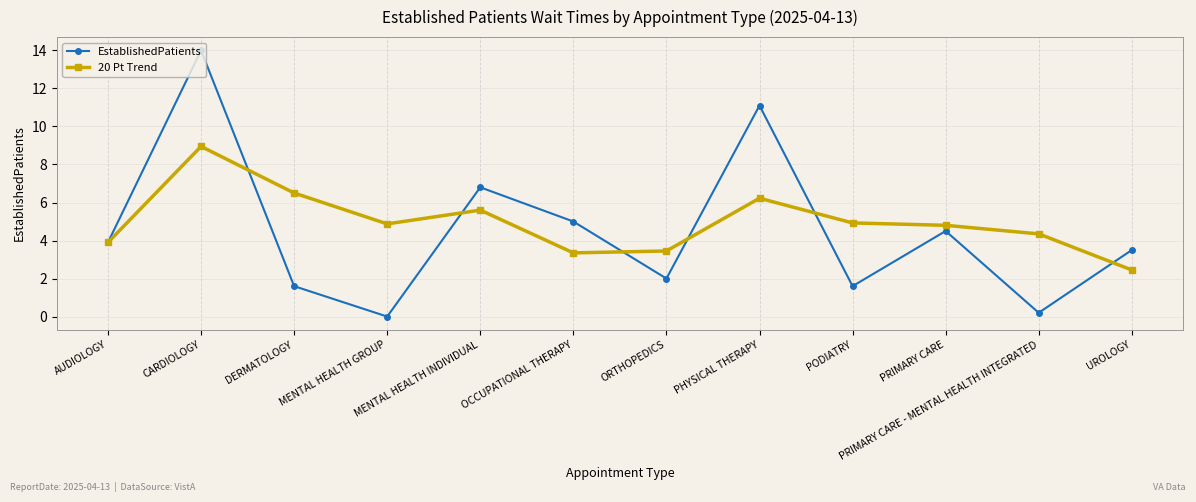

What is the sum of the EstablishedPatients values at OCCUPATIONAL THERAPY and AUDIOLOGY?

8.9